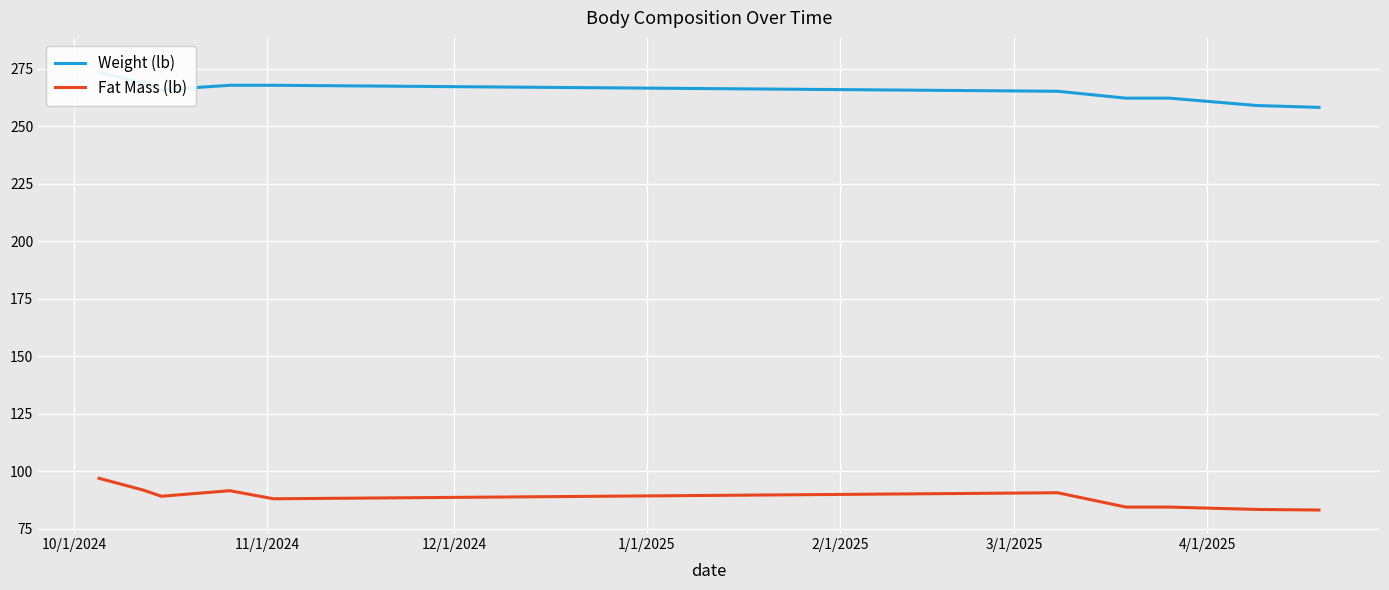

What is the maximum value for Fat Mass (lb)?

96.9